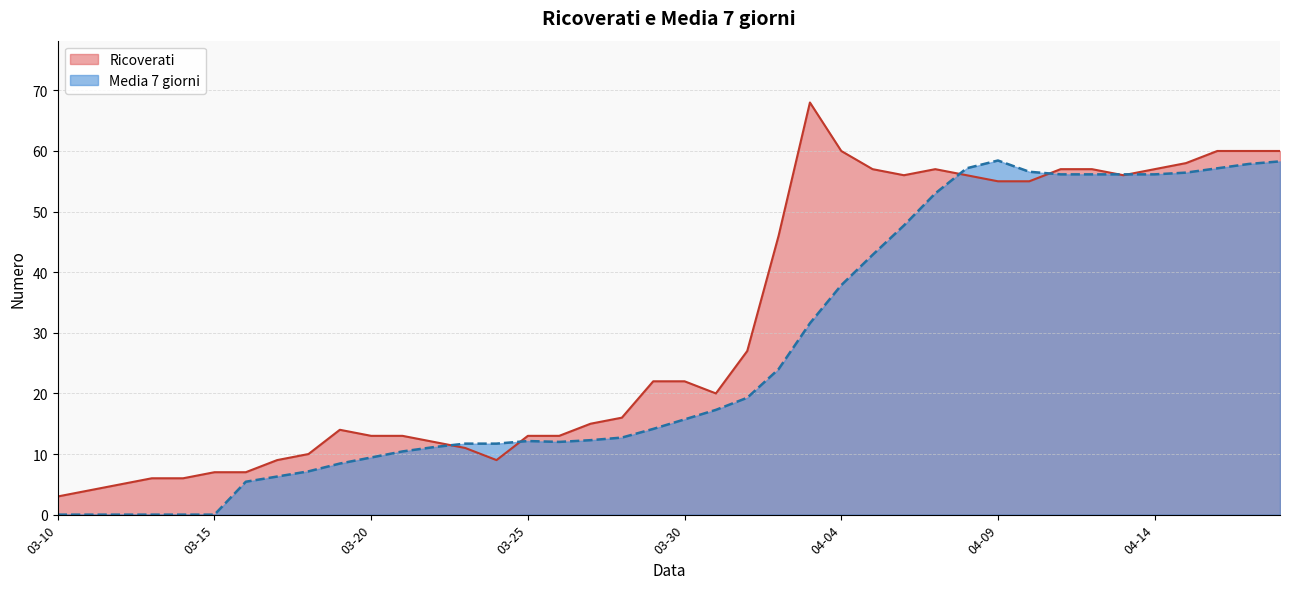

At how many categories does at least one series exceed 26?

18